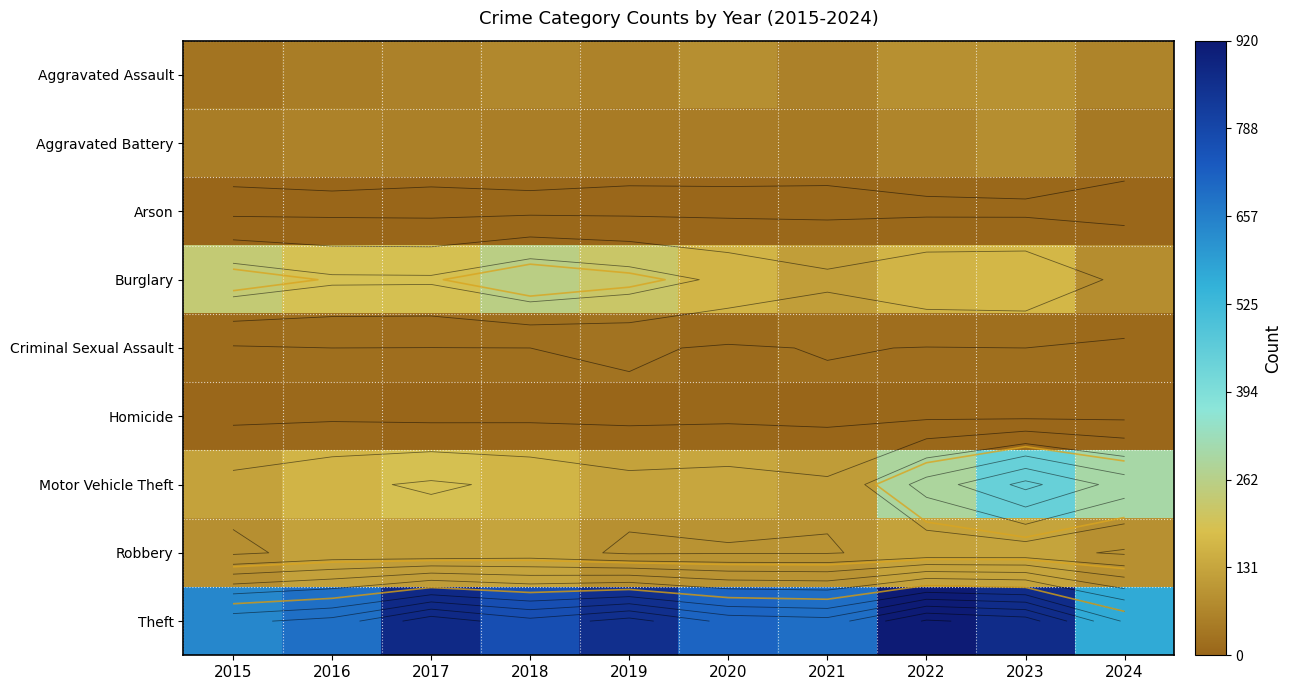

The value of Theft at 2024 is 568. True or false?

True